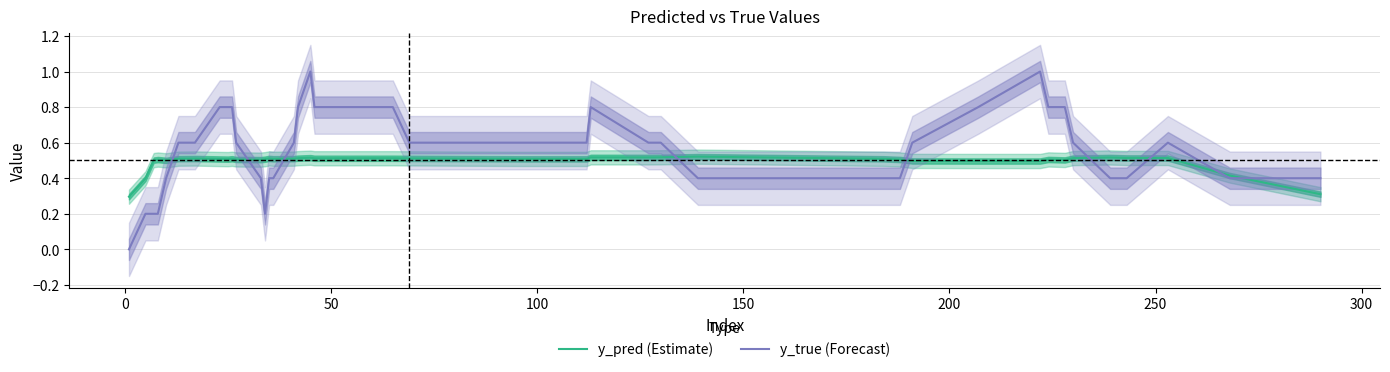

How many lines are shown in the chart?

2